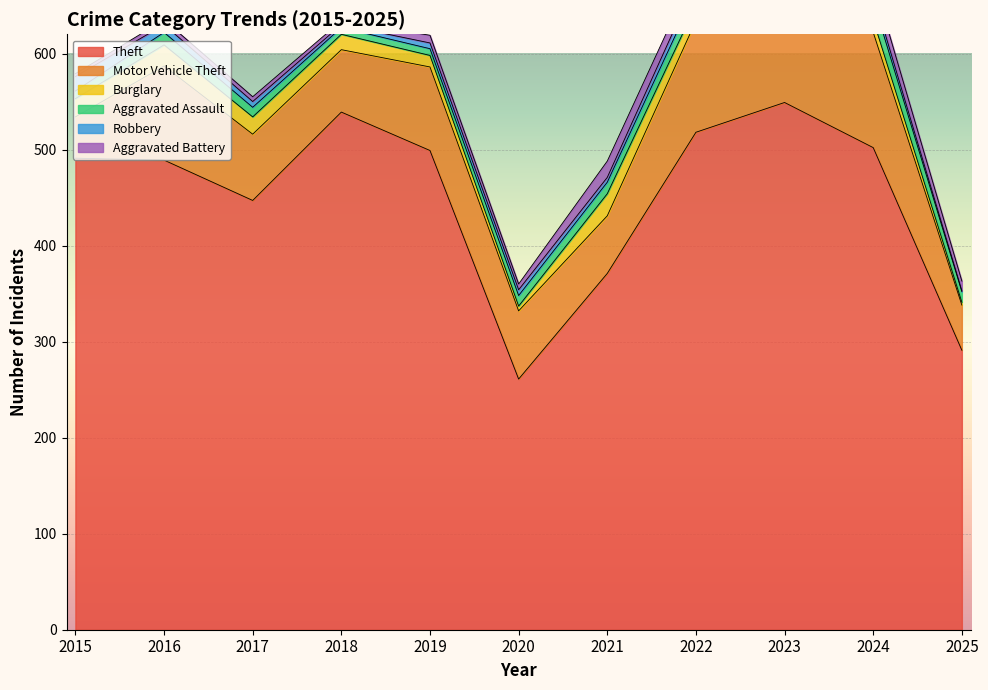

What is the difference between the maximum and second lowest values in the Aggravated Battery series?

13